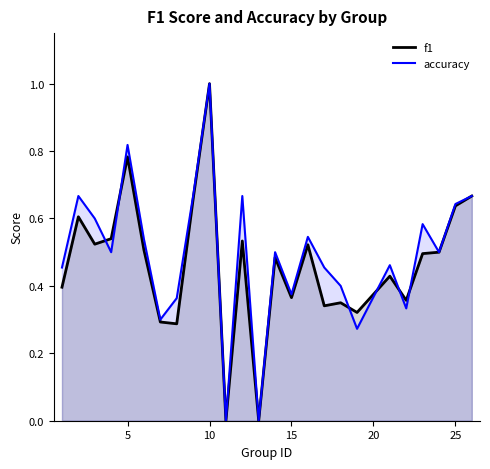

Count the f1 values in the range 0 to 1.

25